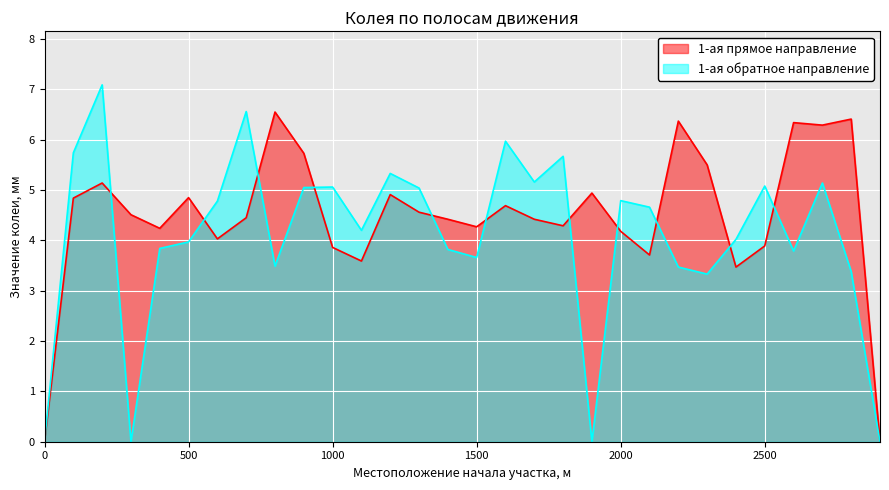

Where do 1-ая прямое направление and 1-ая обратное направление first cross each other?

200 and 300